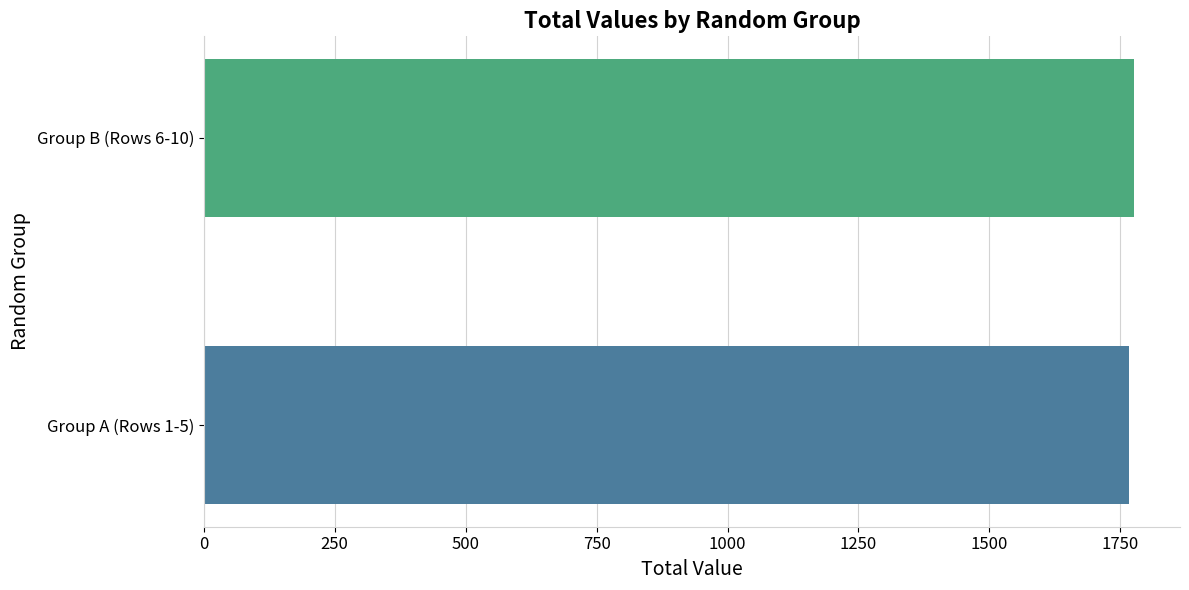

Reading right to left, what are all the values shown in this chart?

1775.1	1766.3